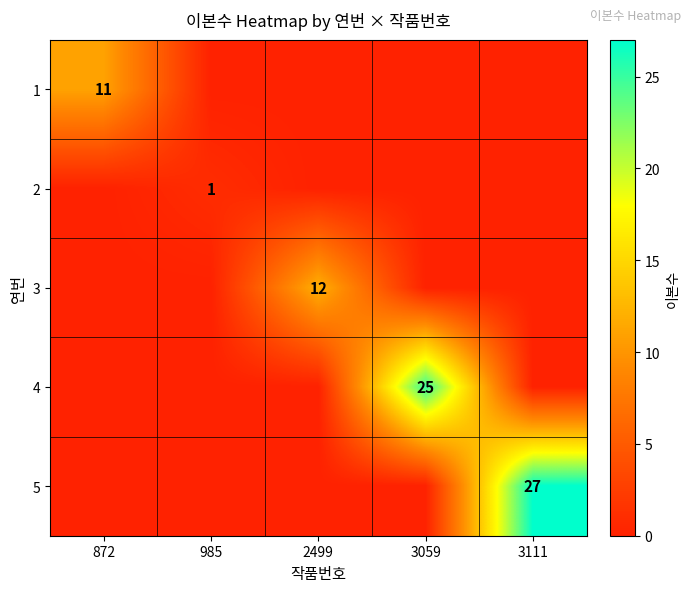

At which category is the sum across all series the highest?

3111